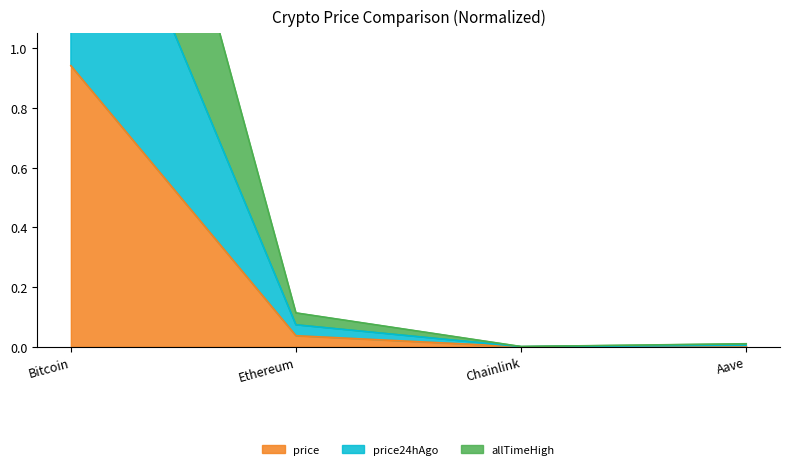

What is the difference between the highest and lowest values at Ethereum?

0.1